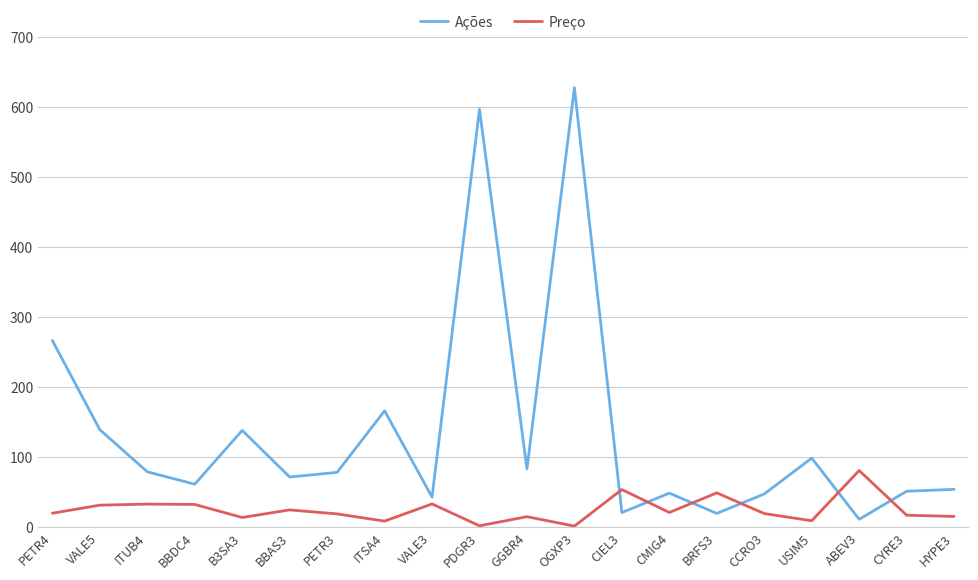

What are all the series names shown in the legend?

Ações, Preço